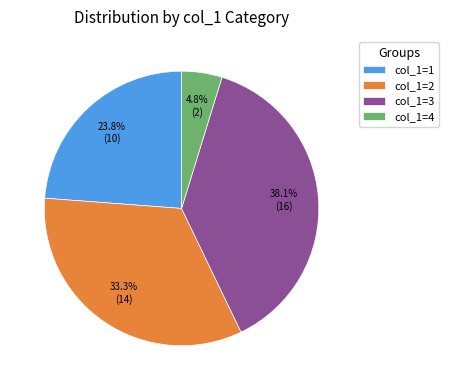

Is there any slice that represents more than half of the pie?

No